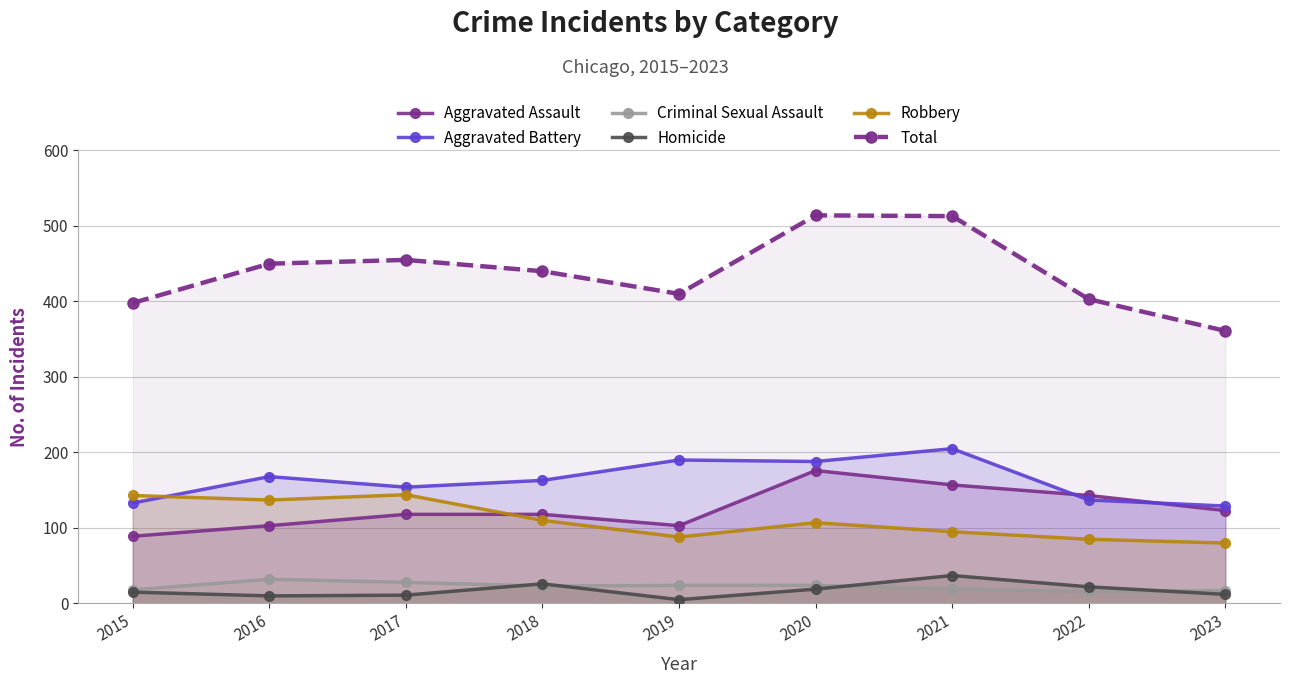

Where is Aggravated Assault nearest to the value 132?

2023